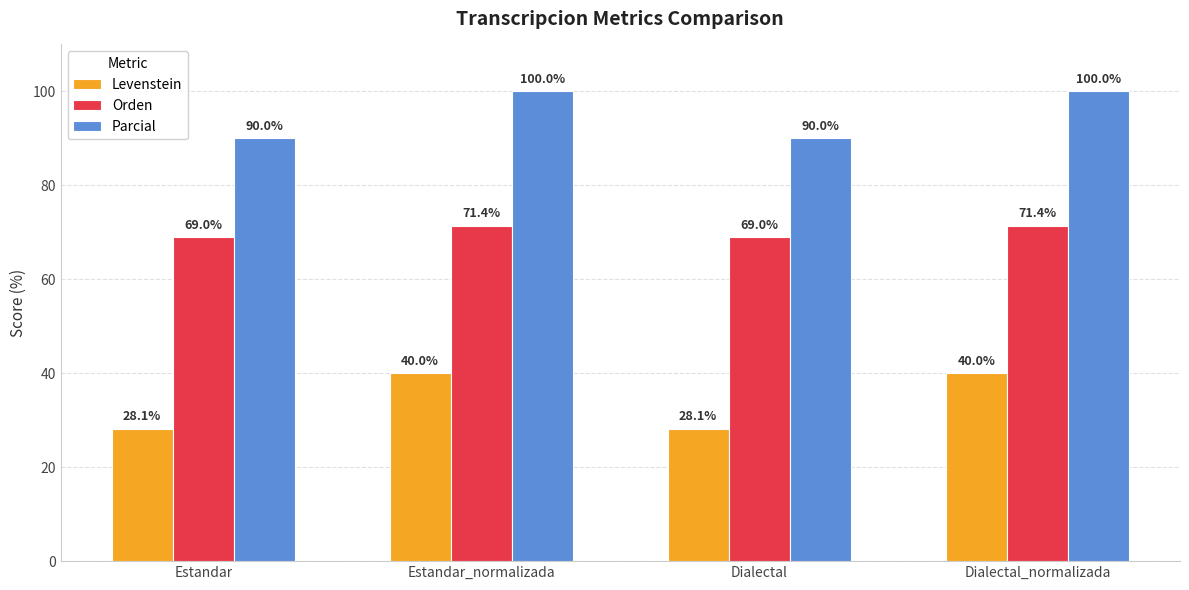

True or false: Orden has a value of 71.4 at Dialectal_normalizada.

True